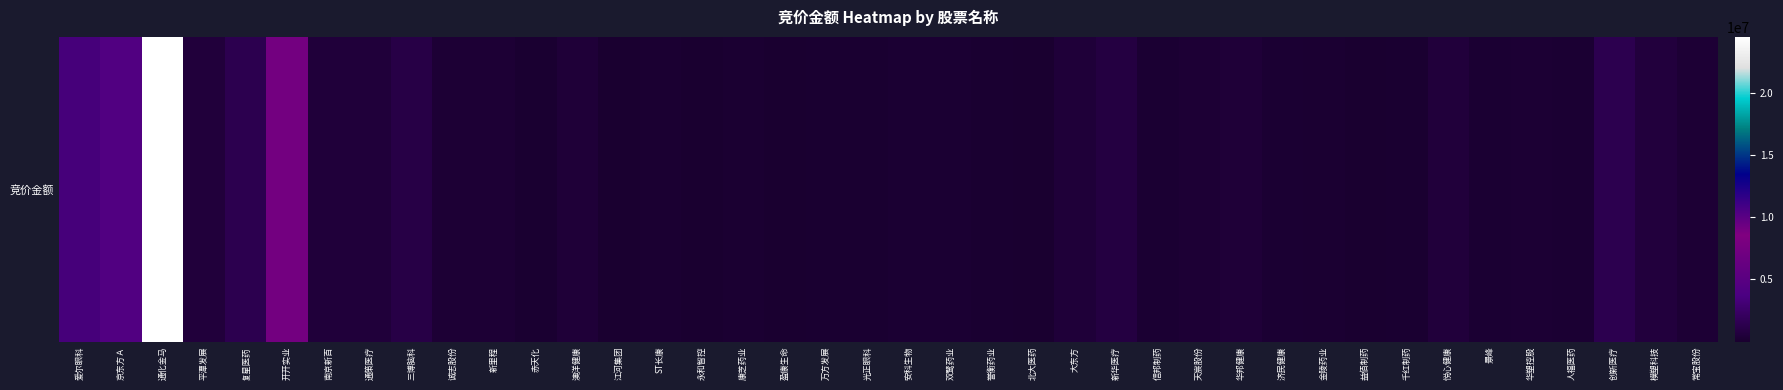

How many data points are less than 264682?

20